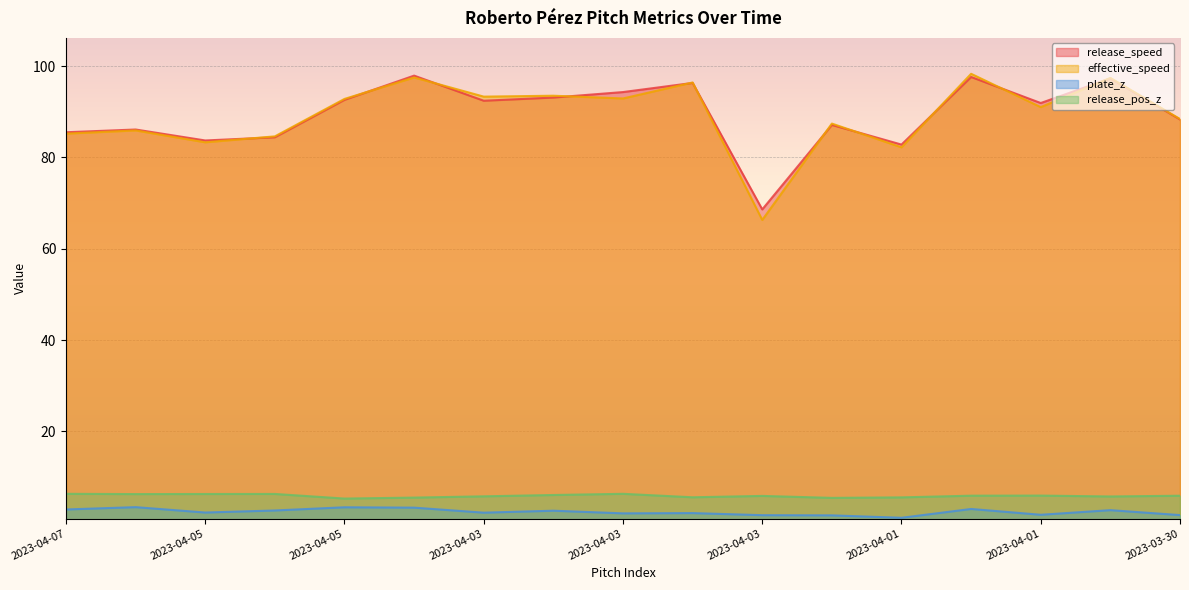

After their last crossing, which series has the higher values: effective_speed or release_speed?

effective_speed